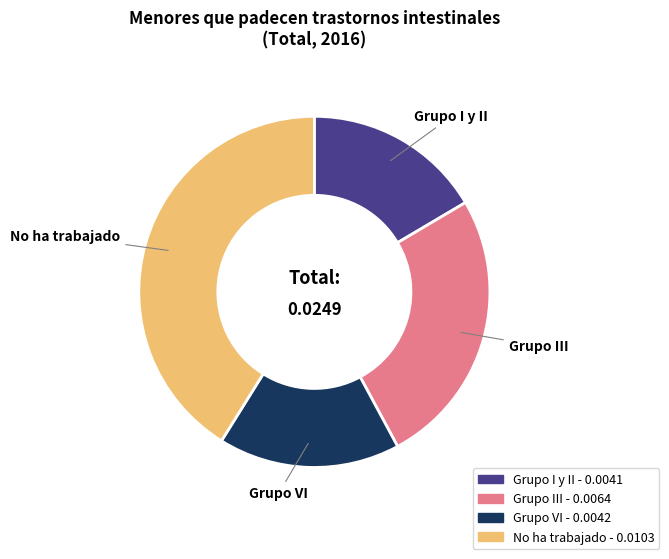

Is there any slice that represents more than half of the pie?

No